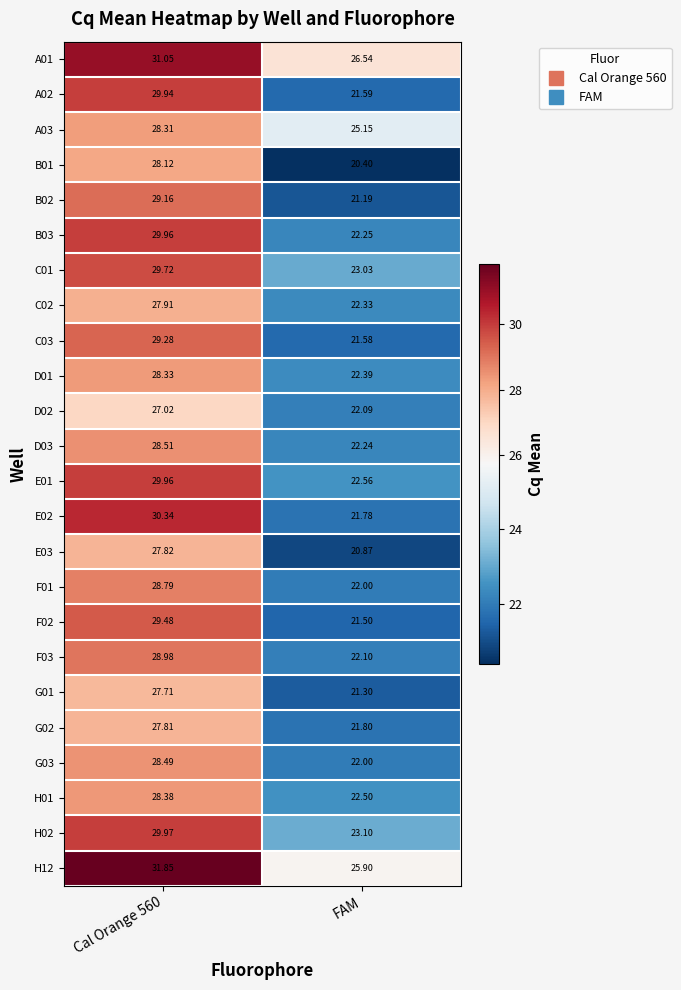

At which label is E01 closest to 26?

FAM